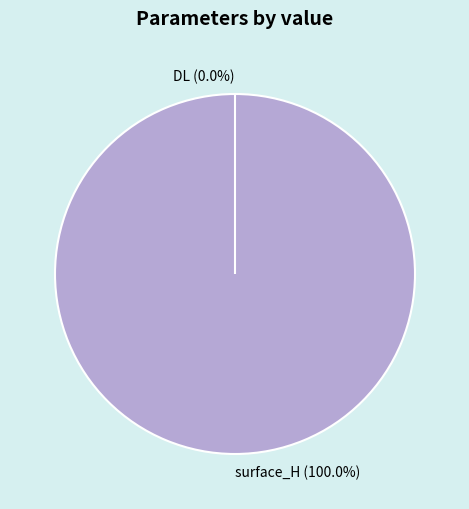

Between DL and surface_H, which is larger?

surface_H